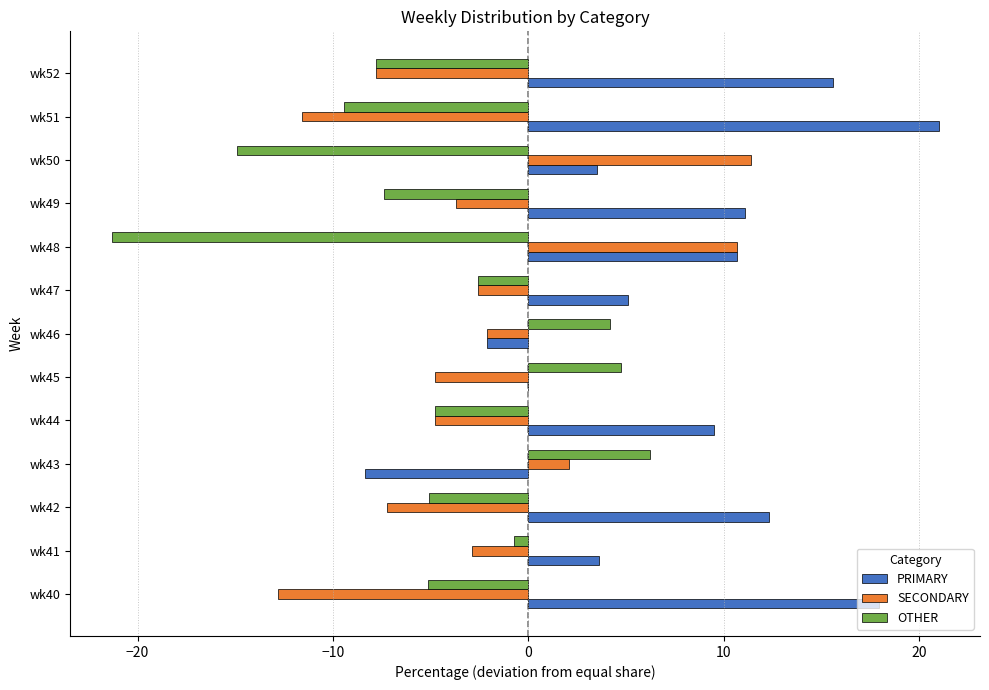

Which series has the largest range (max minus min)?

PRIMARY